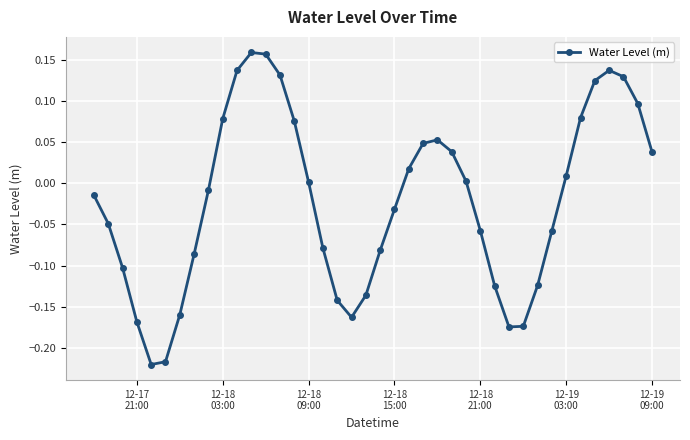

What is the difference between the maximum and minimum values?

0.4